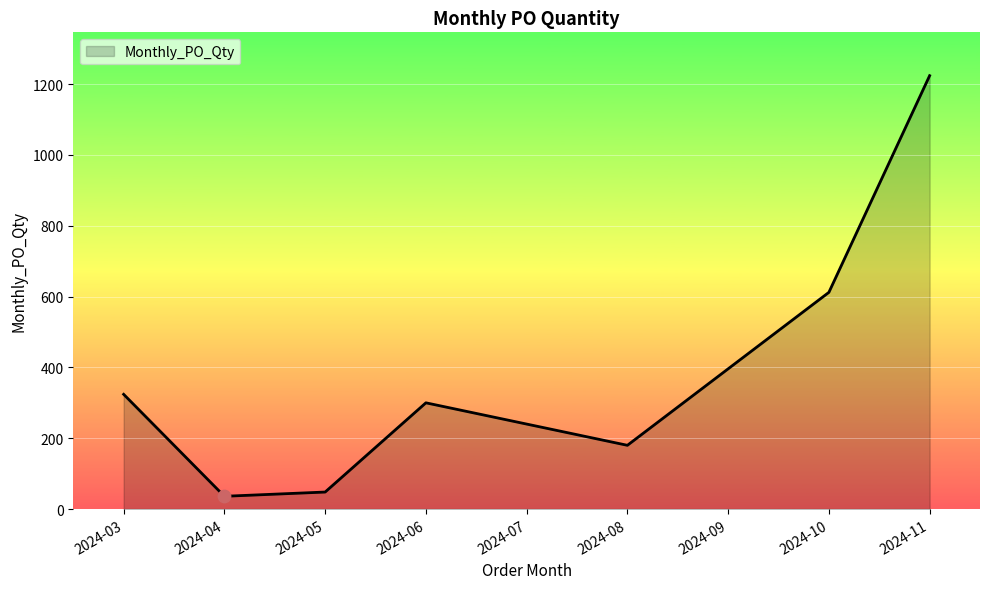

Which has a higher value, 2024-09 or 2024-06?

2024-09